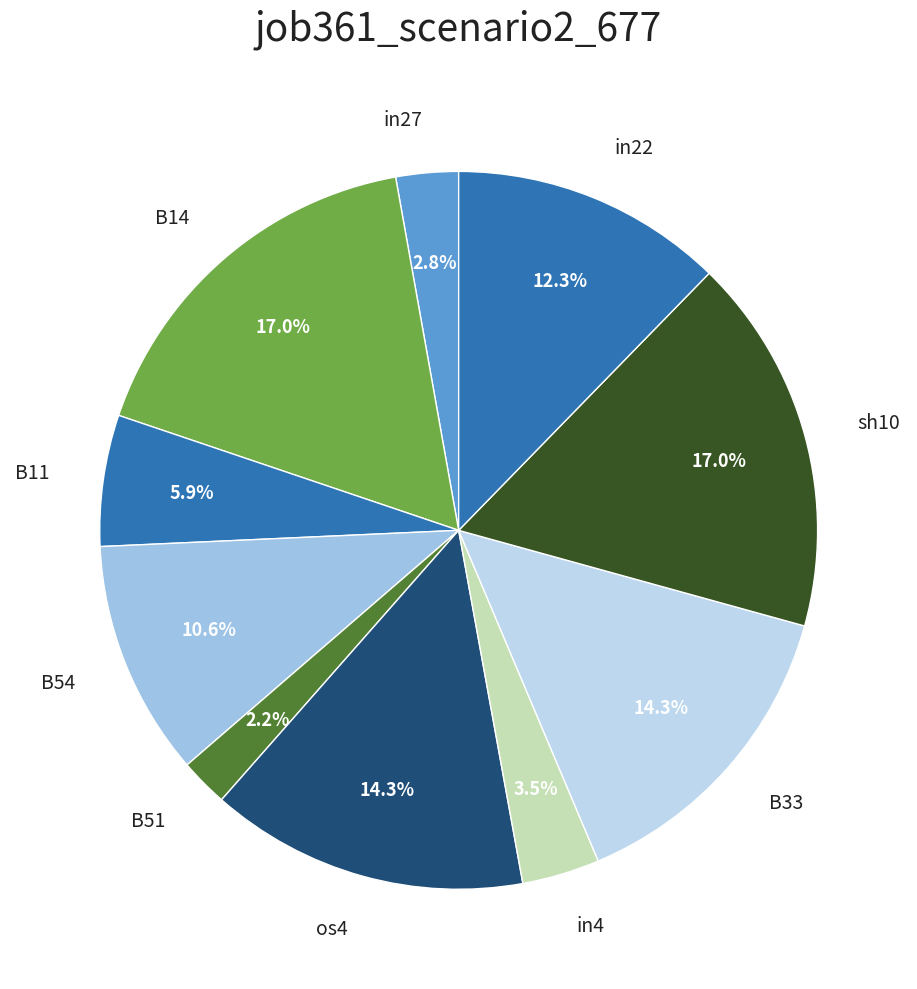

What is the smallest slice in the pie chart?

B51